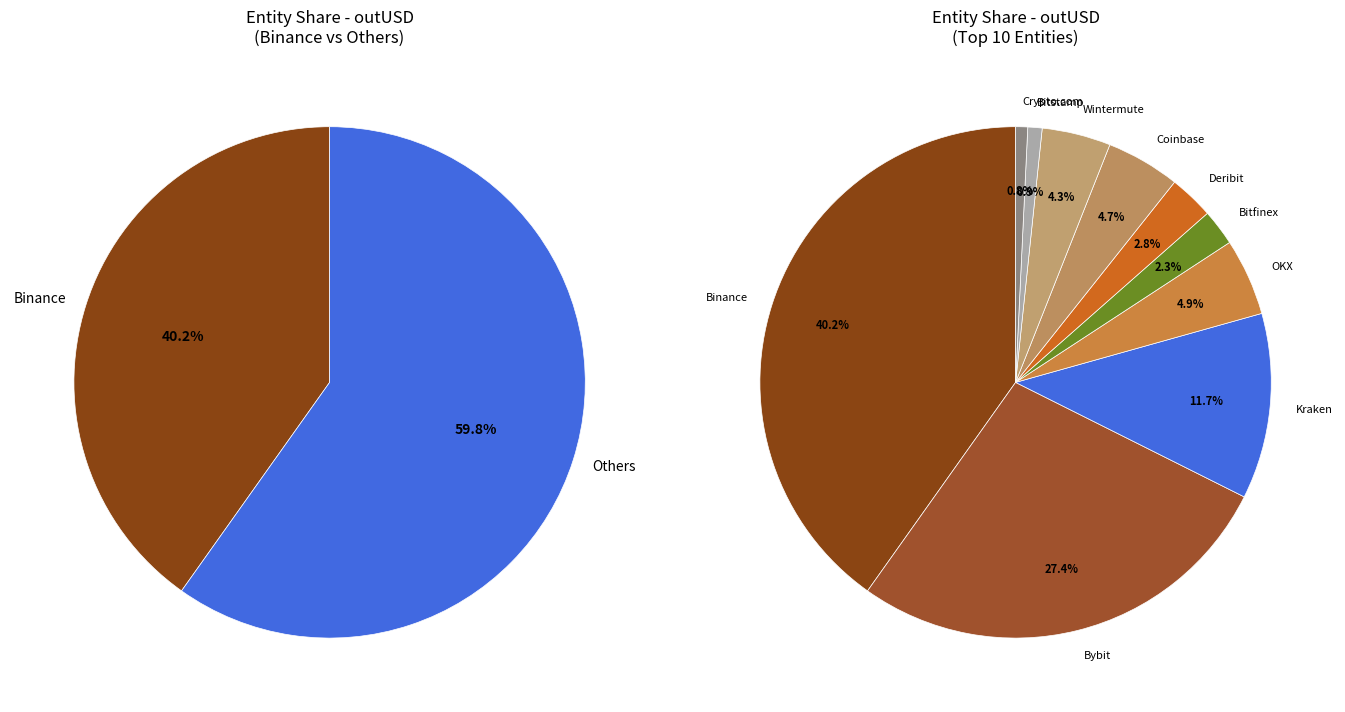

What is the change in value from Deribit to Bitstamp?

-2730861134.7